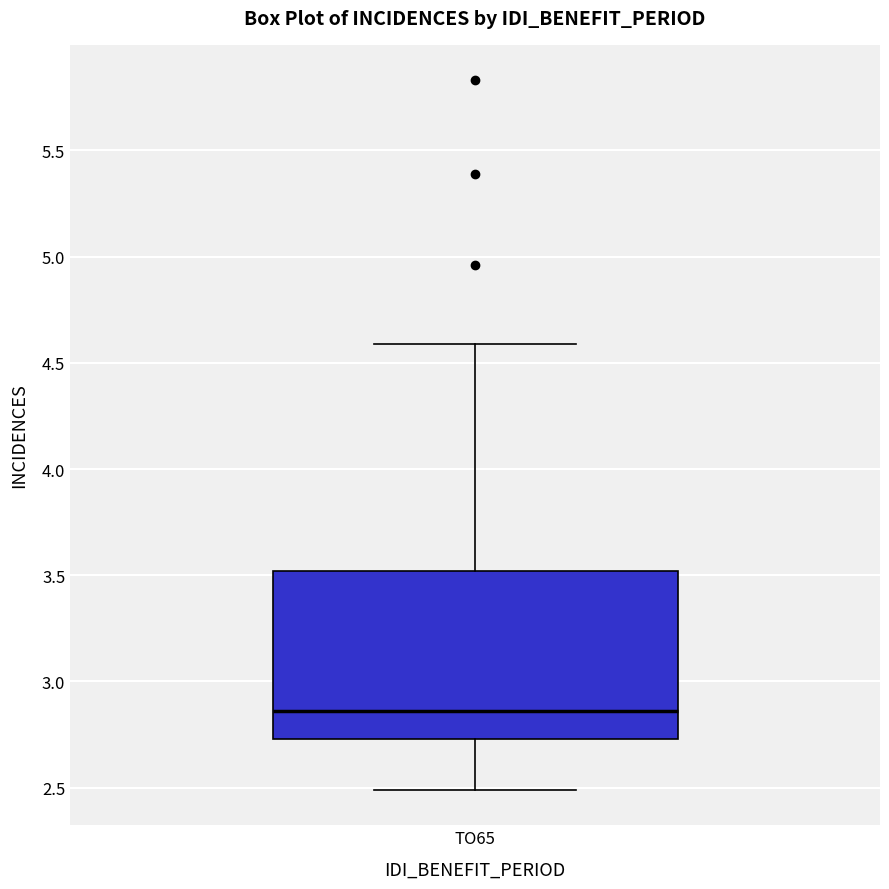

Read this box plot against the y-axis: the position of the median line, the range covered by the box, and the ends of both whiskers. The values are not printed on the chart, so give them approximately, as read against the axis.

median 2.85, box 2.75 to 3.50, whiskers 2.50 to 4.60